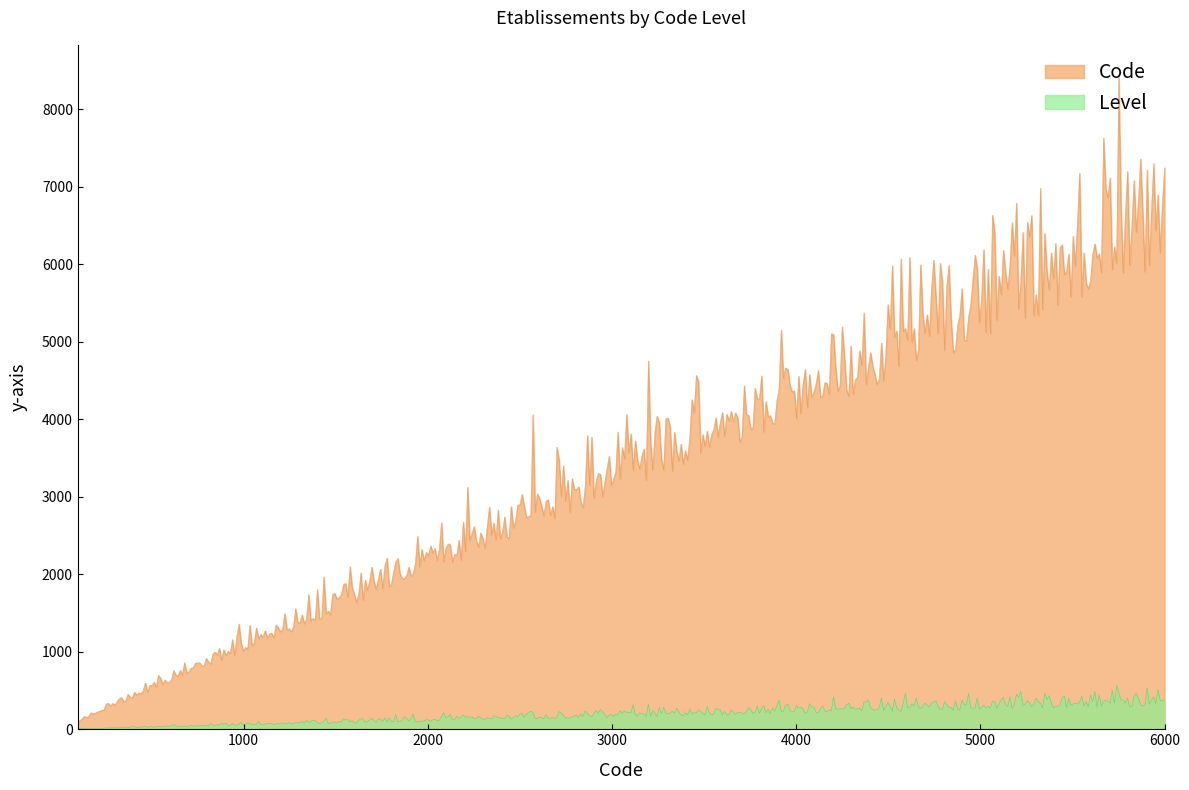

Which has a higher value, 1 or 1?

1